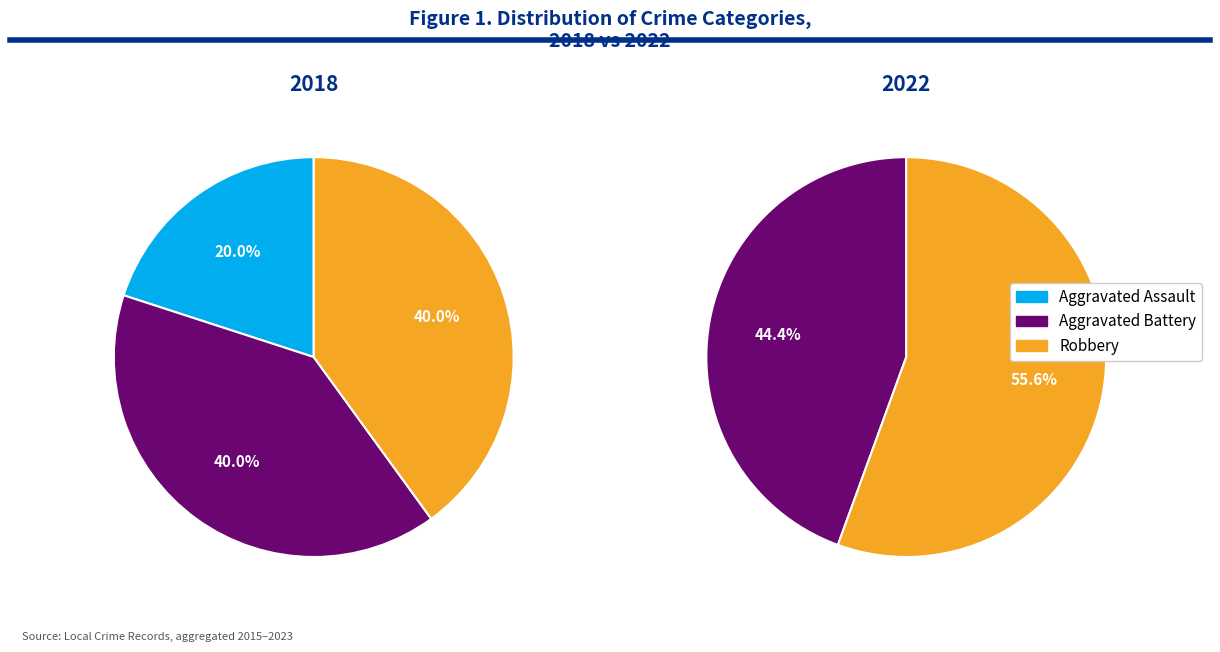

Is it true that 2020 is 26% of the pie?

False